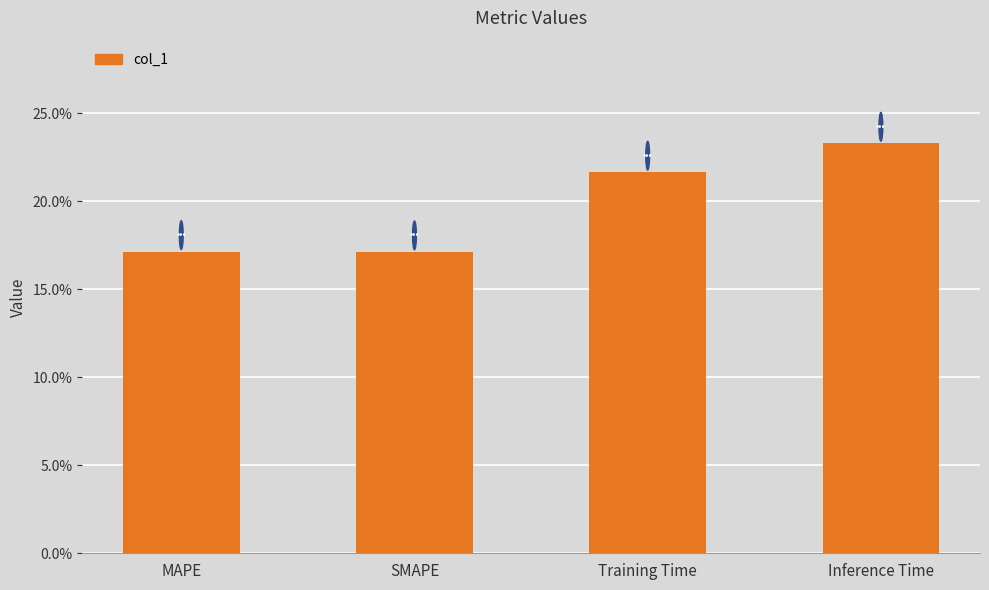

Are the bars horizontal?

No